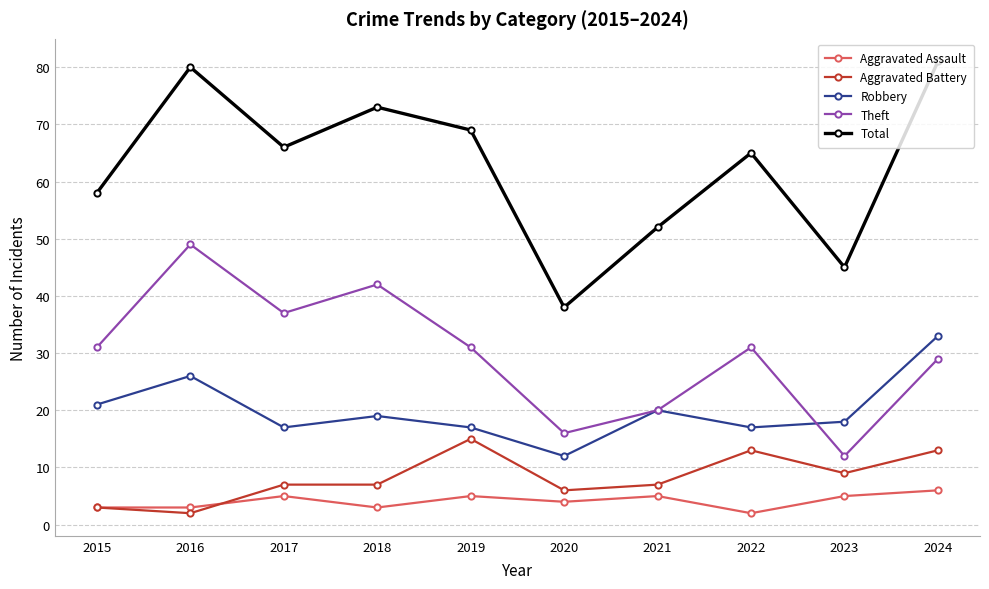

Count the number of categories in the chart.

10